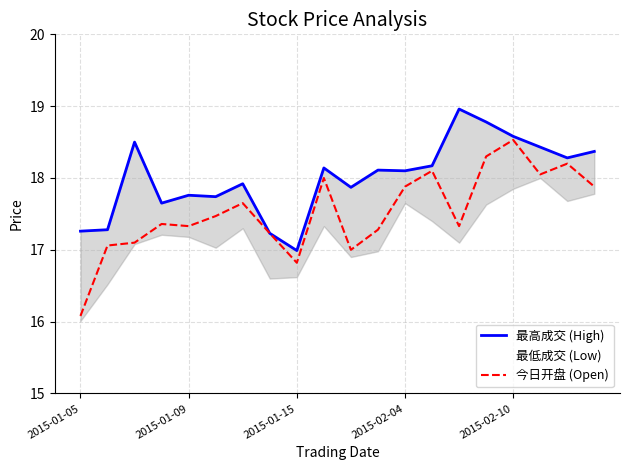

Is it true that 今日开盘 (Open) equals 9.9 at 2015-02-04?

False